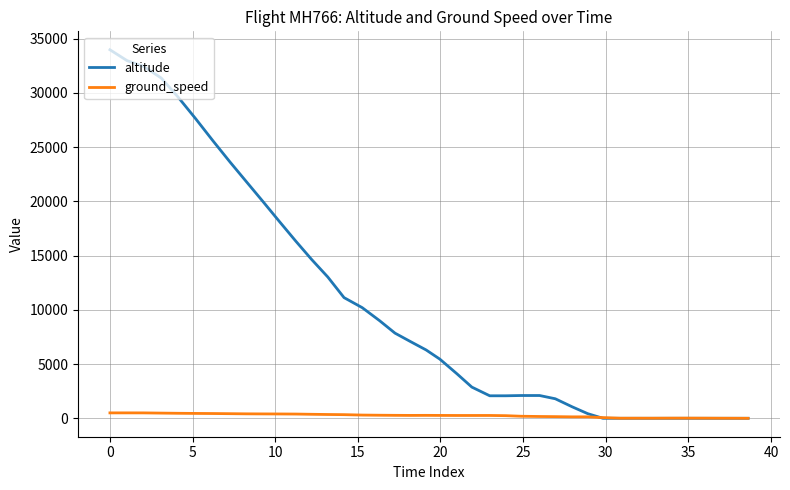

What are all the series names shown in the legend?

altitude, ground_speed